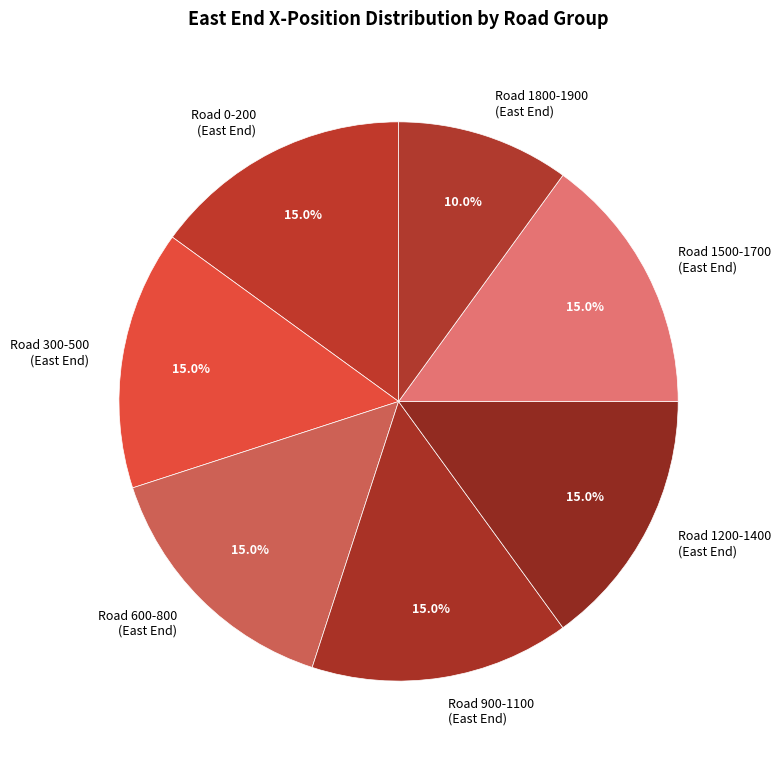

Which slice is the smallest?

Road 1800-1900 (East End)